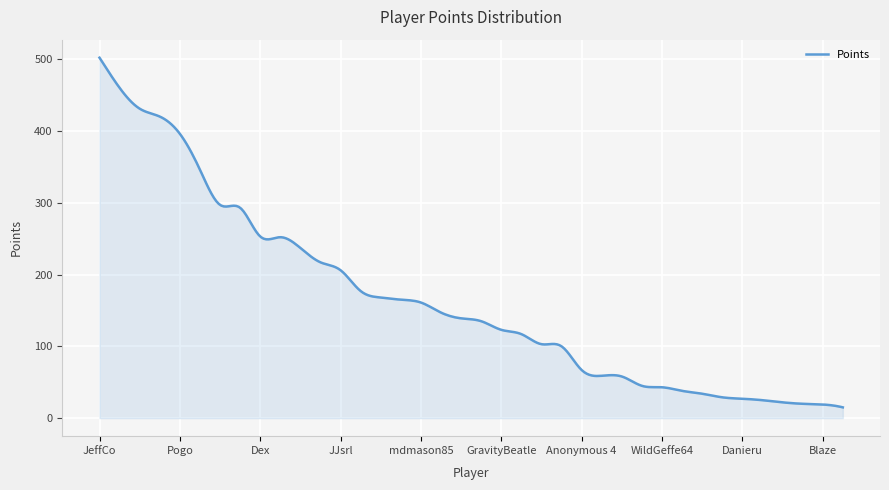

What is the difference between the maximum and minimum values?

487.0